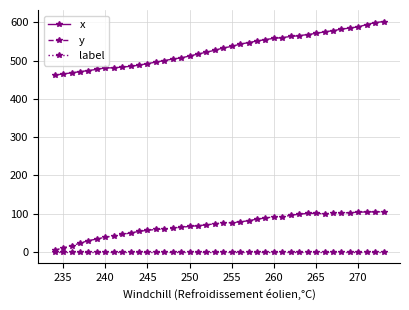

Rank the series by their maximum value, from lowest to highest.

label, y, x